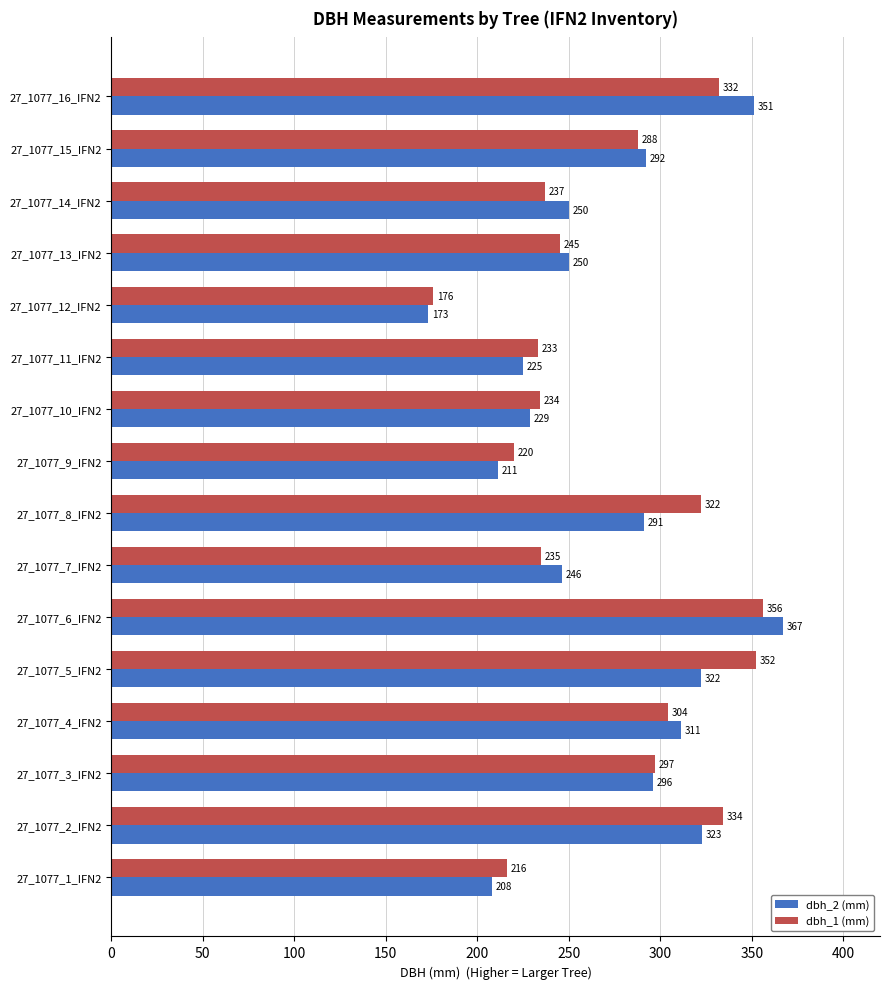

Which series has the largest range (max minus min)?

dbh_2 (mm)